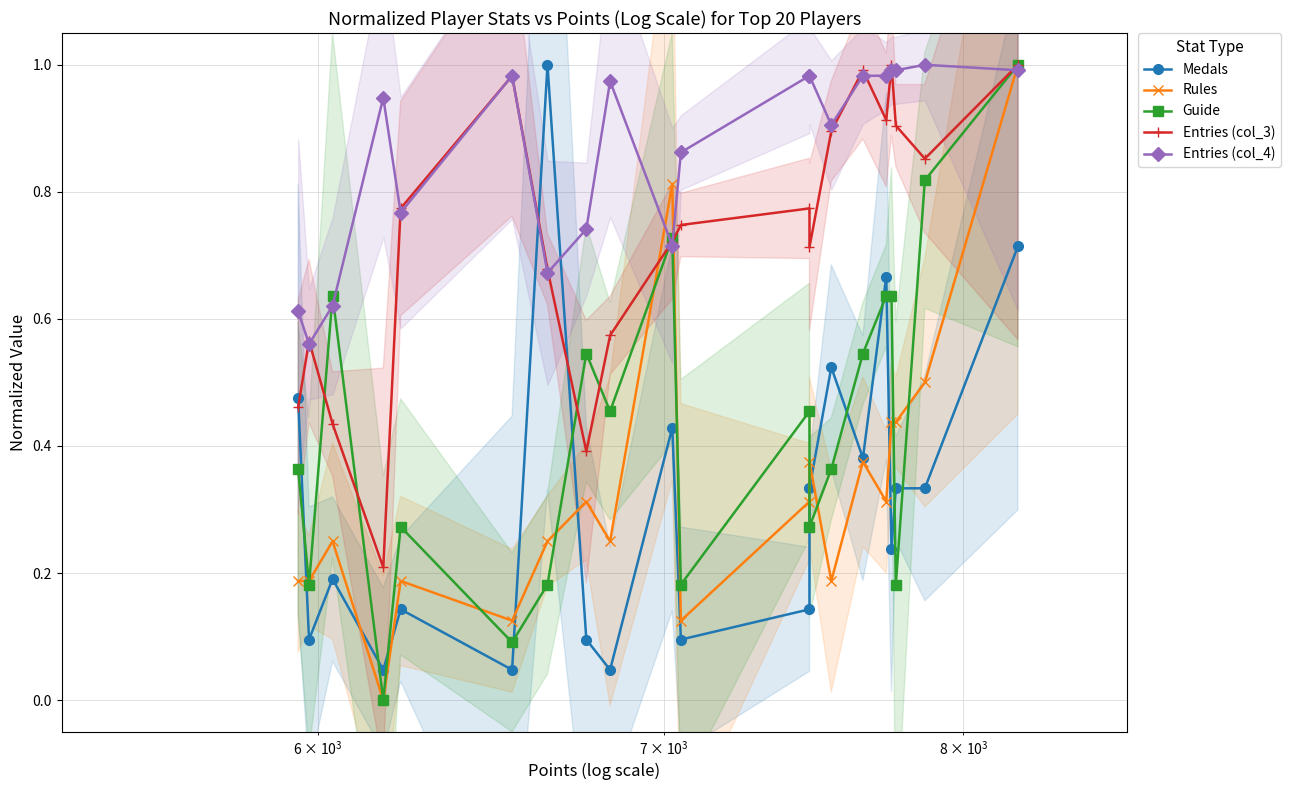

How many times do Medals and Guide cross each other?

11